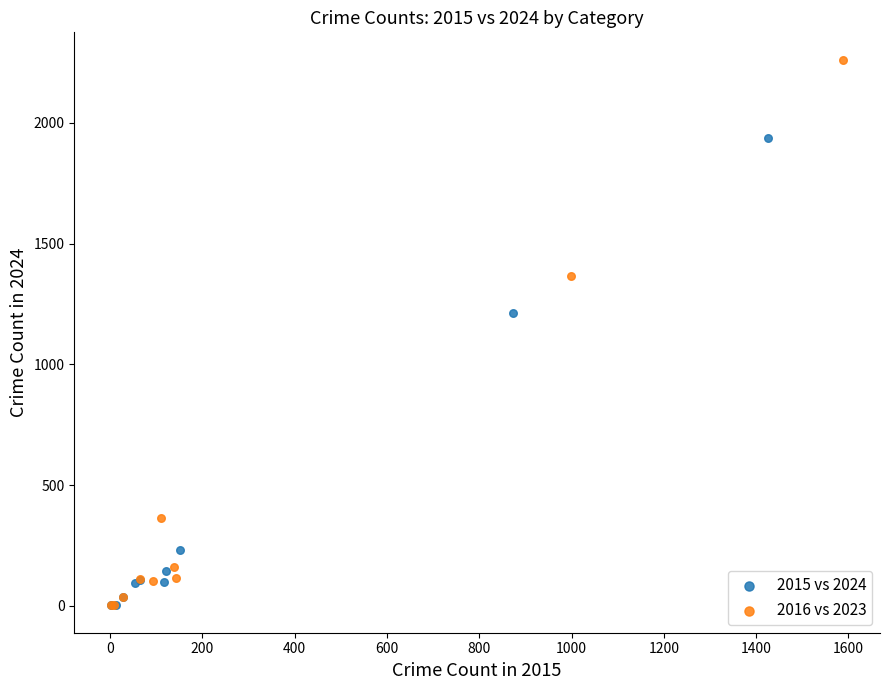

Which series has the largest Y range (max minus min)?

2016 vs 2023